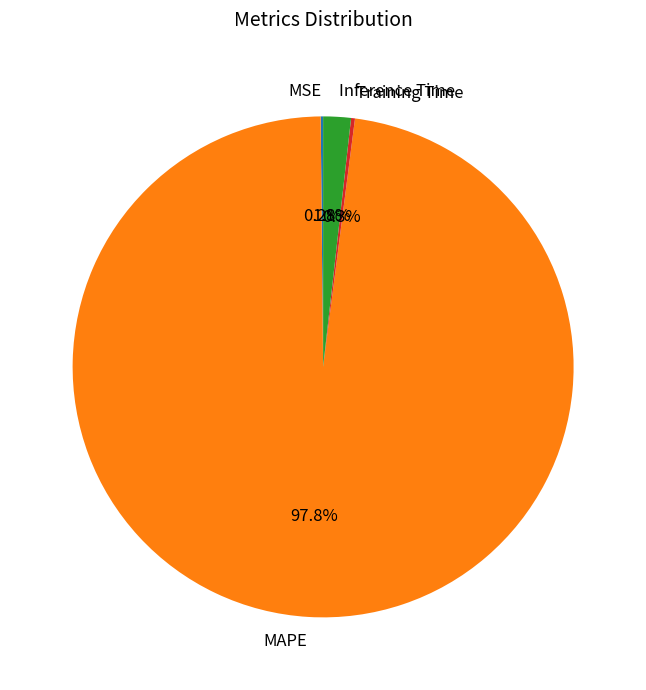

To the nearest percent, what is the average slice percentage?

25%